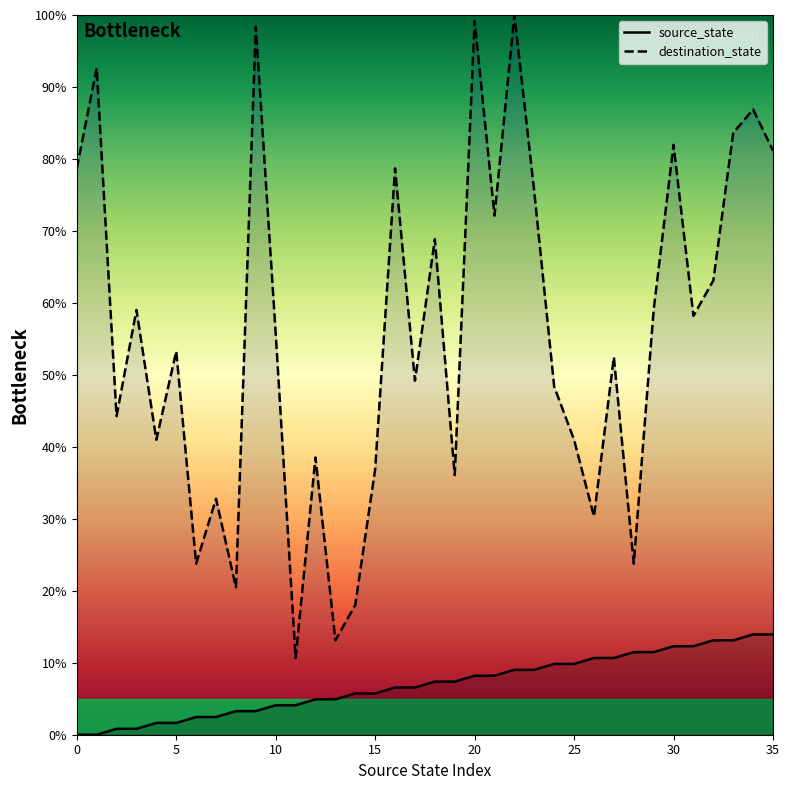

Which series has the largest range (max minus min)?

destination_state